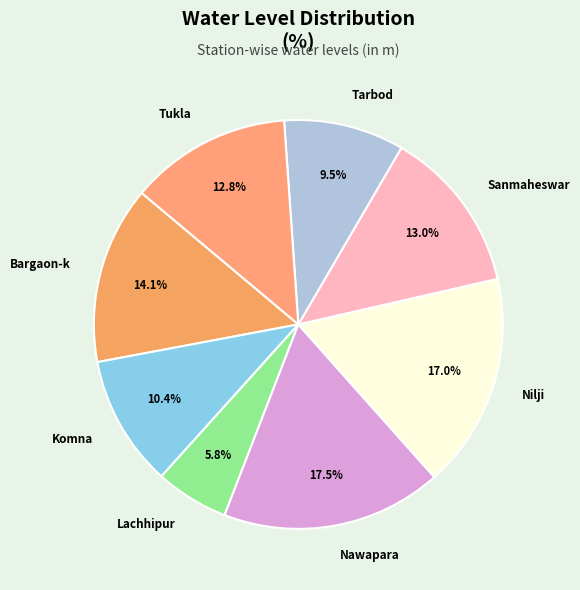

To the nearest percent, what percentage of the pie is Nilji?

17%